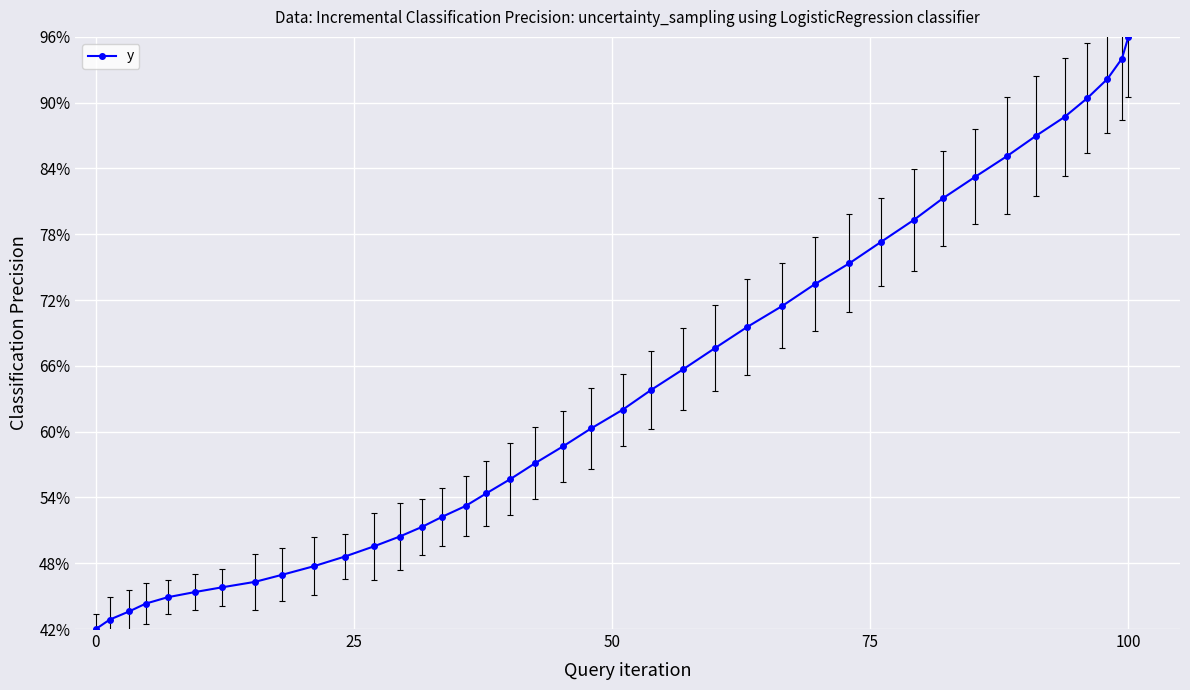

What is the greatest value displayed?

96.0